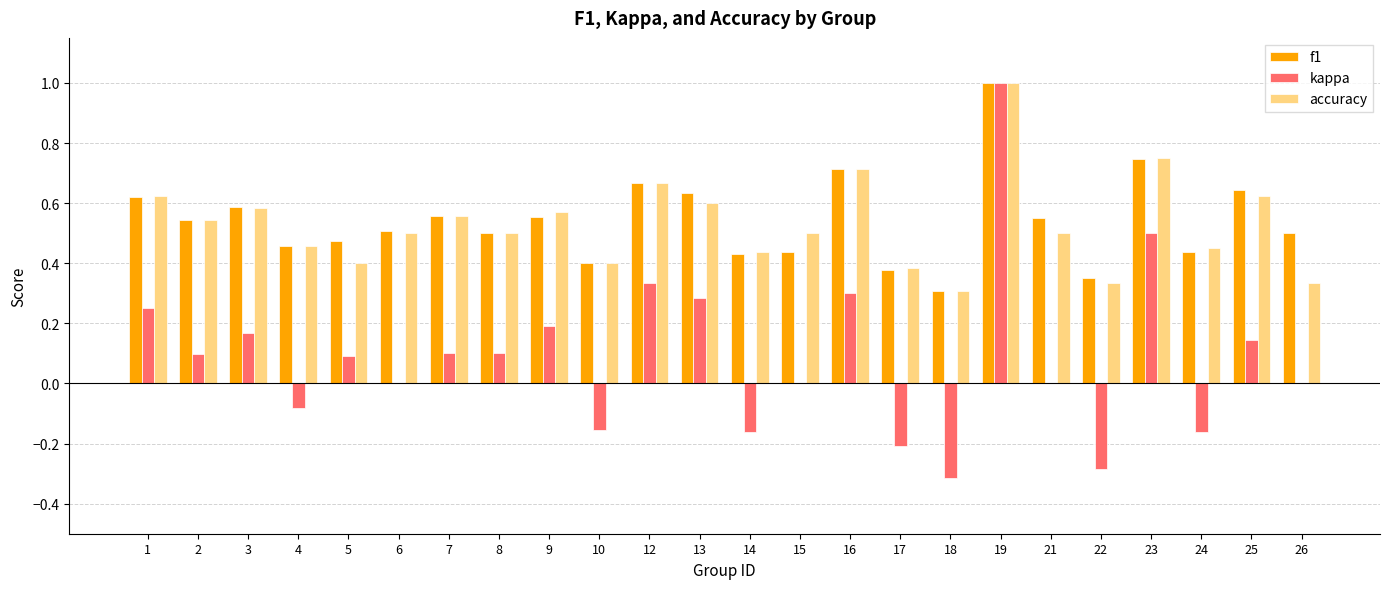

What is the sum of all kappa values?

2.2